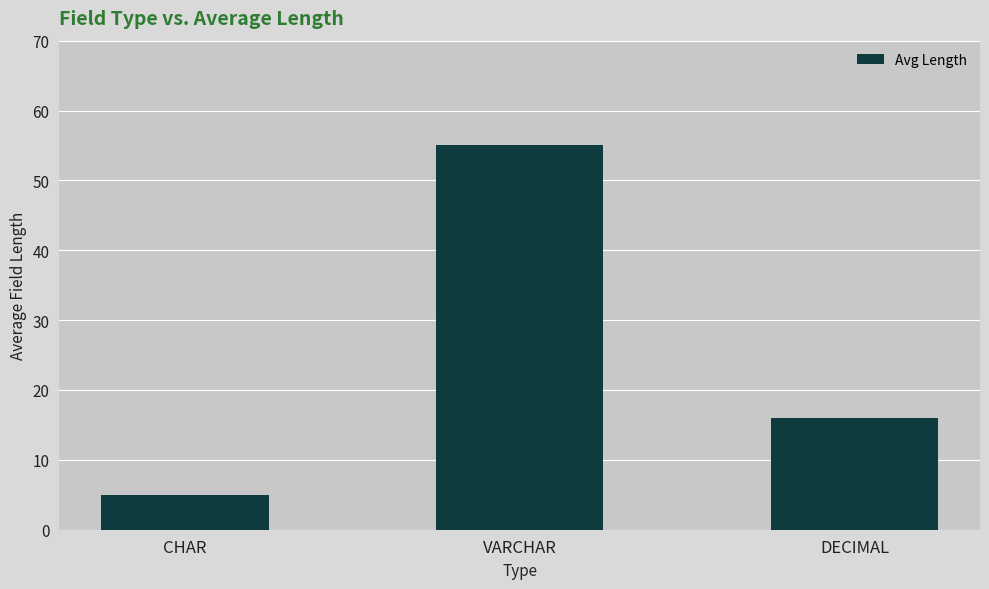

Reading left to right, list all the values displayed in this chart.

5	55	16